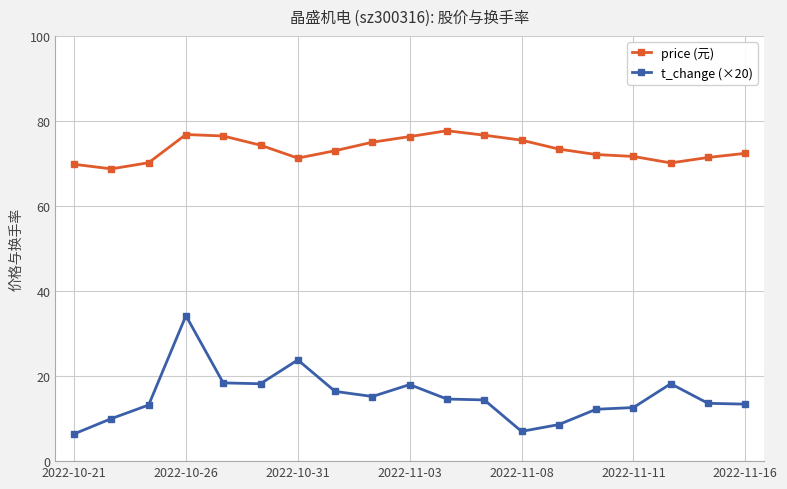

True or false: t_change (×20) and price (元) cross at least once.

False